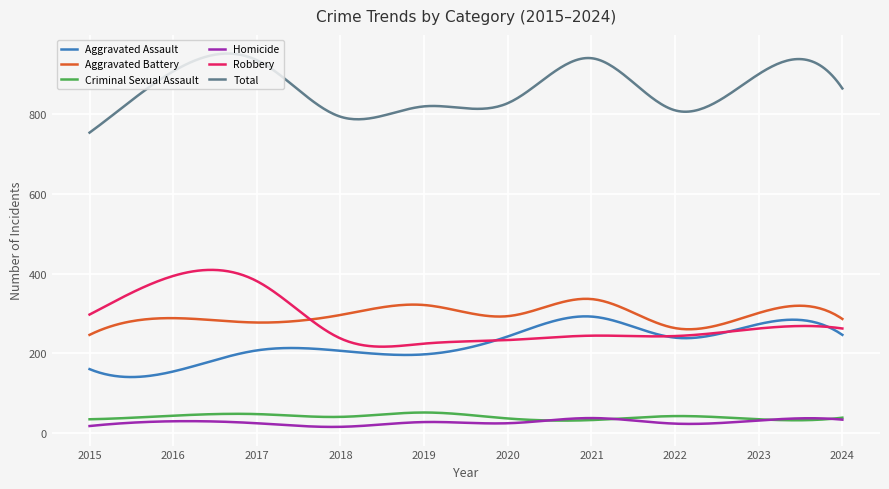

True or false: Total and Aggravated Assault intersect in this chart.

False